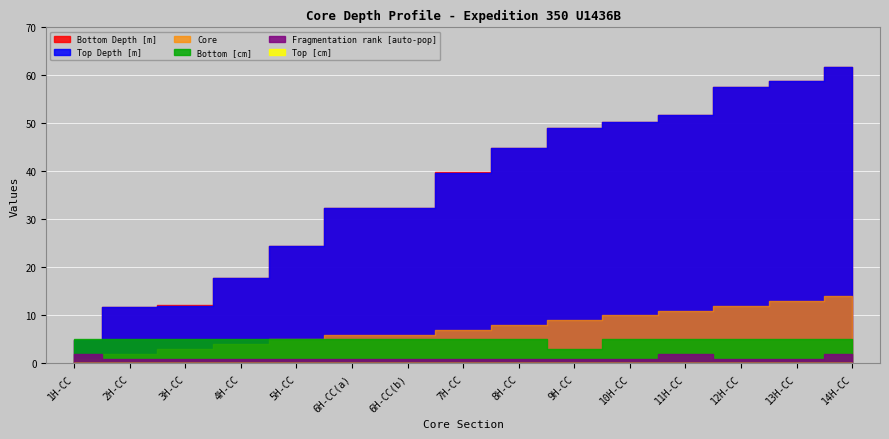

What is the label of the 2nd point from the right?

13H-CC